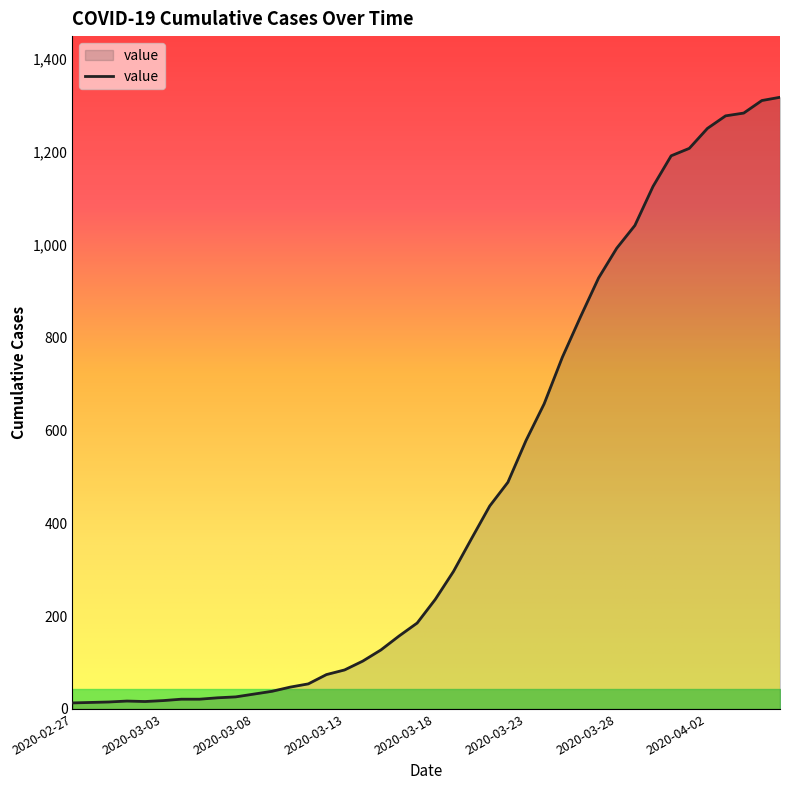

How many lines are shown in the chart?

1